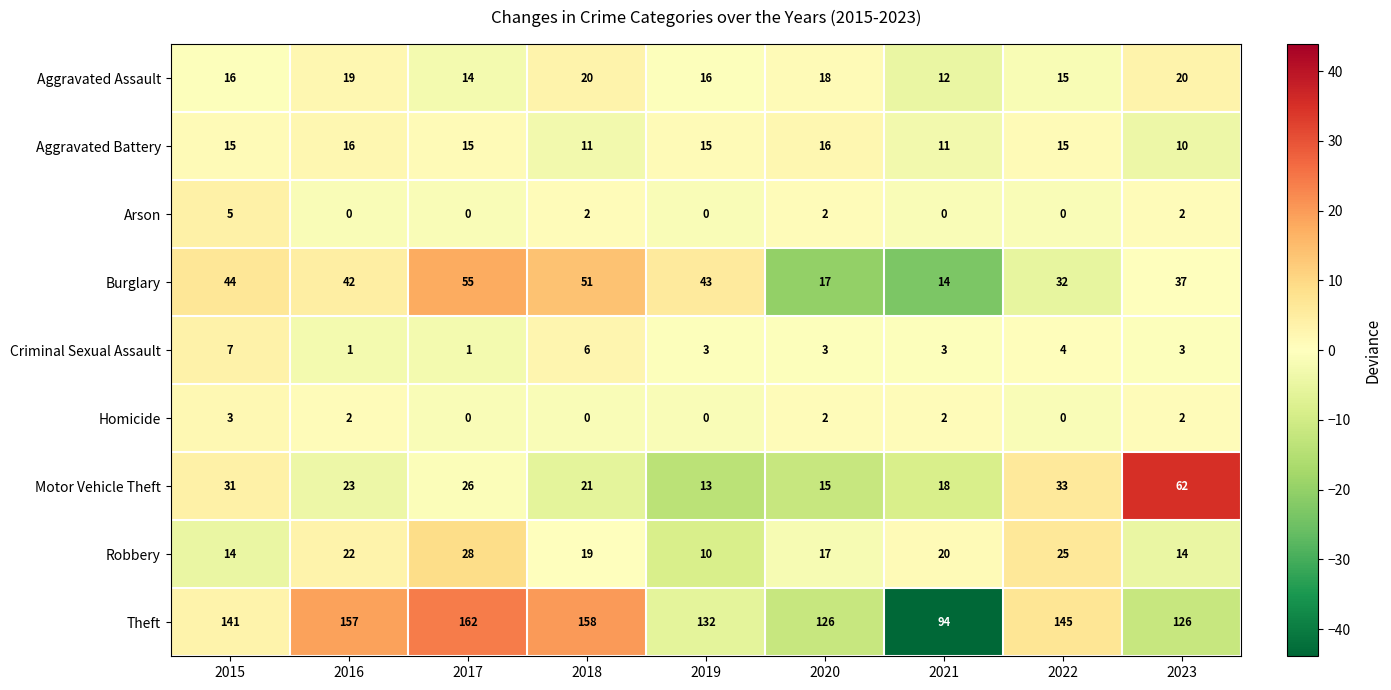

What is the maximum value shown in the chart?

162